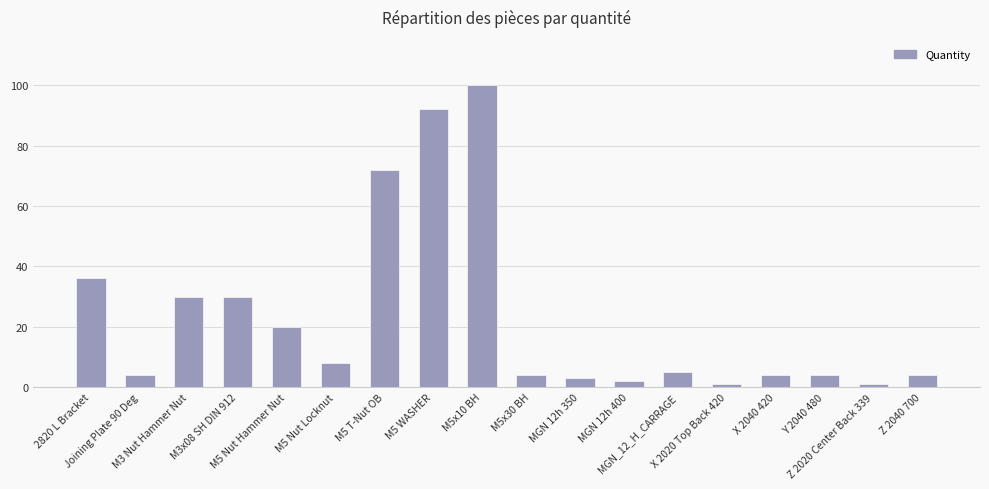

How many distinct data groups are displayed?

1